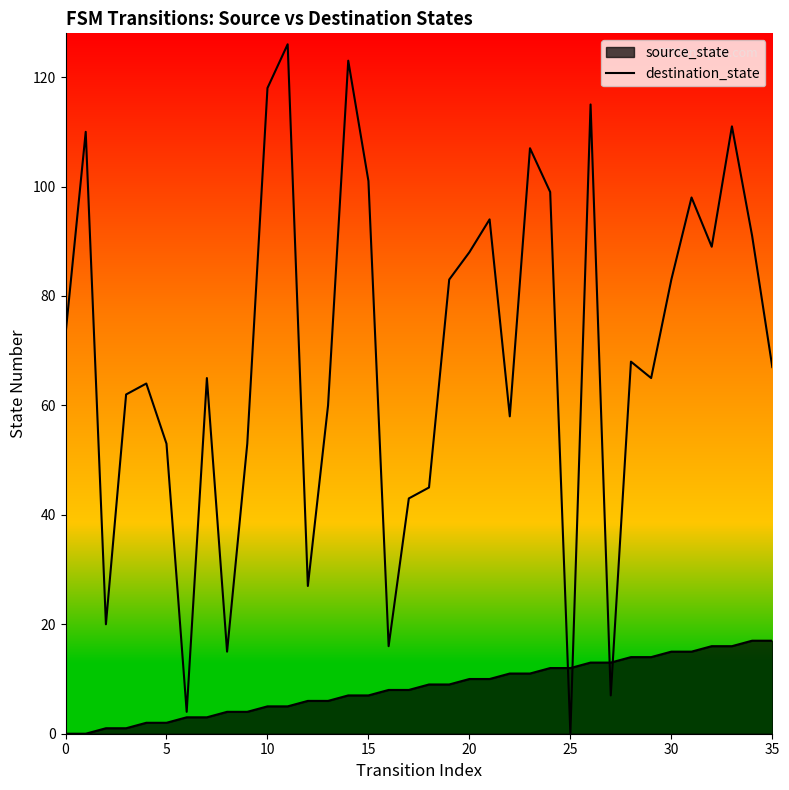

How many interior local peaks (higher than both neighbors) does the data have?

11